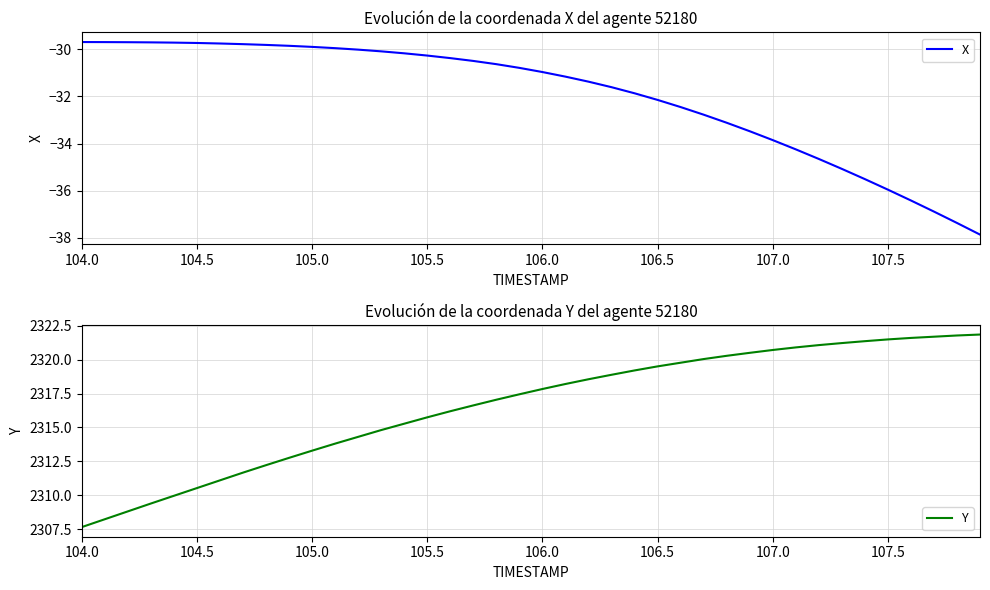

The X series shows -20.7 at 105.0. True or false?

False